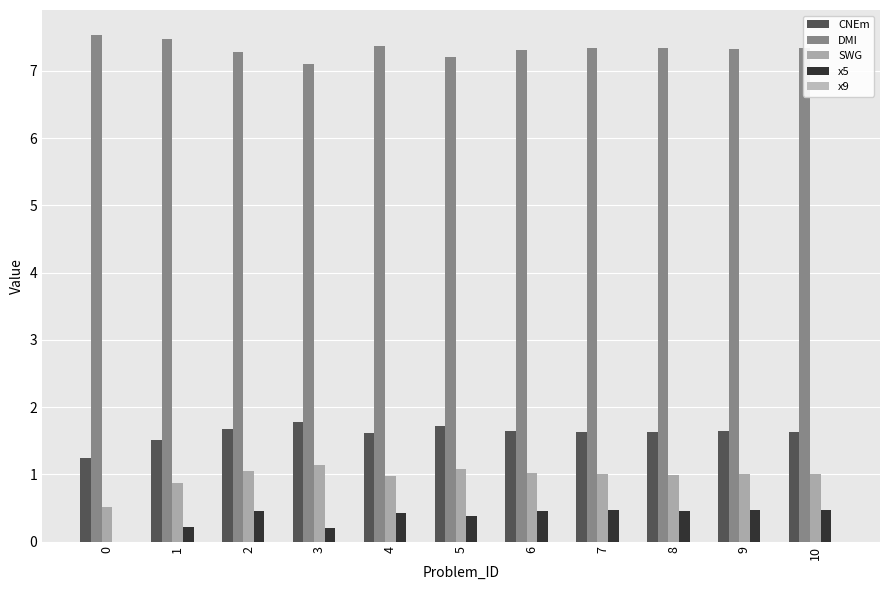

How many groups of bars are there?

11